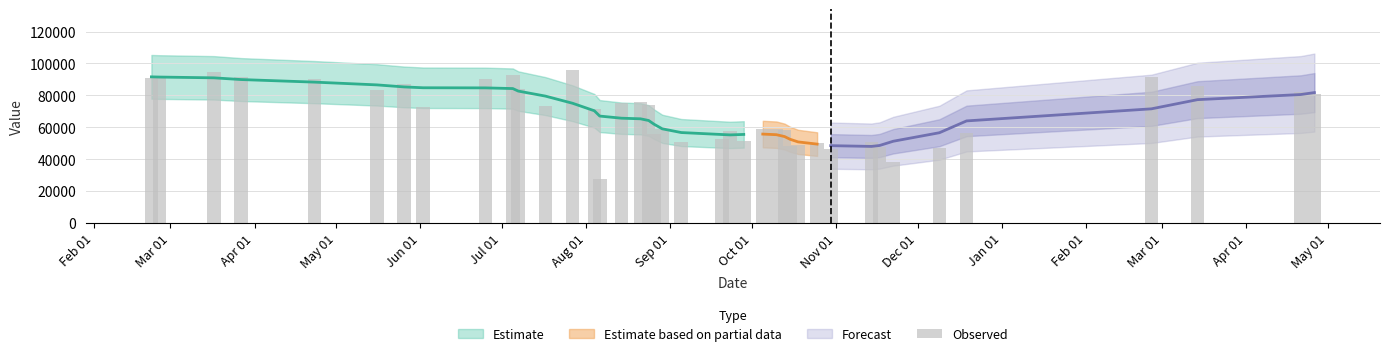

What is the label of the 26th bar from the right?

Apr 01